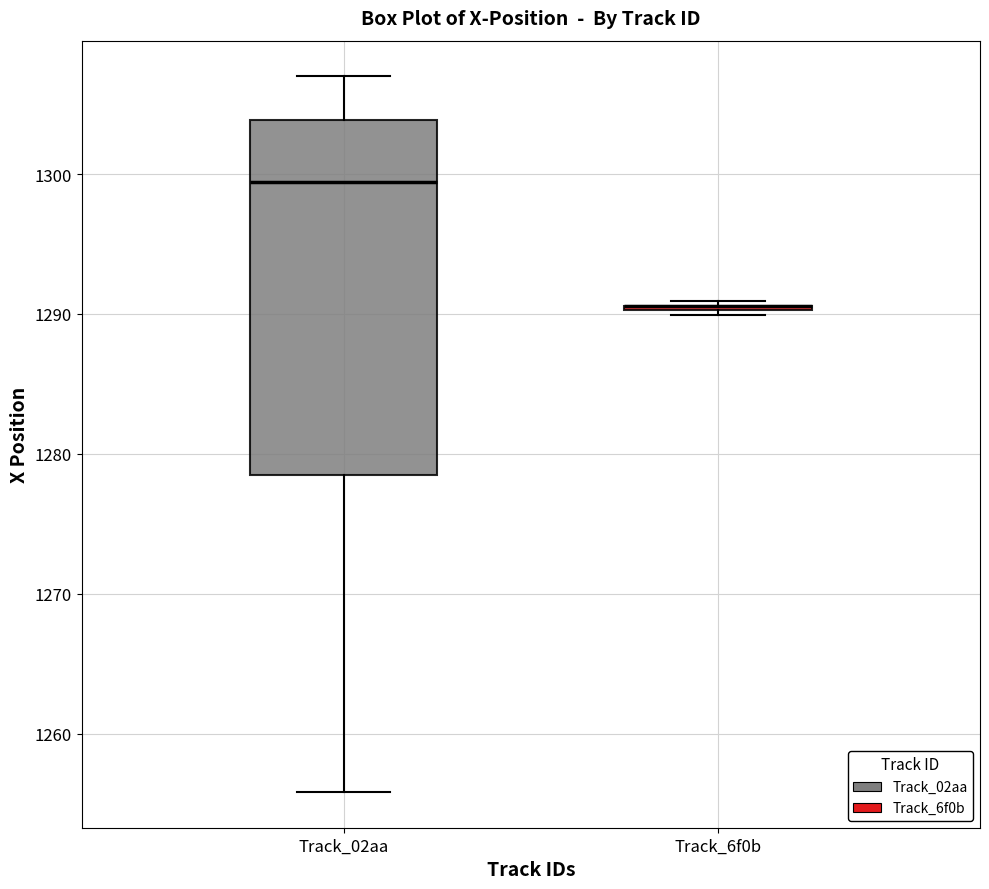

Reading left to right, read every box against the y-axis: the position of its median line, the range the box covers, and the ends of its whiskers. The values are not printed on the chart, so give them approximately, as read against the axis.

Track_02aa: median 1299, box 1279 to 1304, whiskers 1256 to 1307
Track_6f0b: box collapsed to a line at 1291, whiskers 1290 to 1291